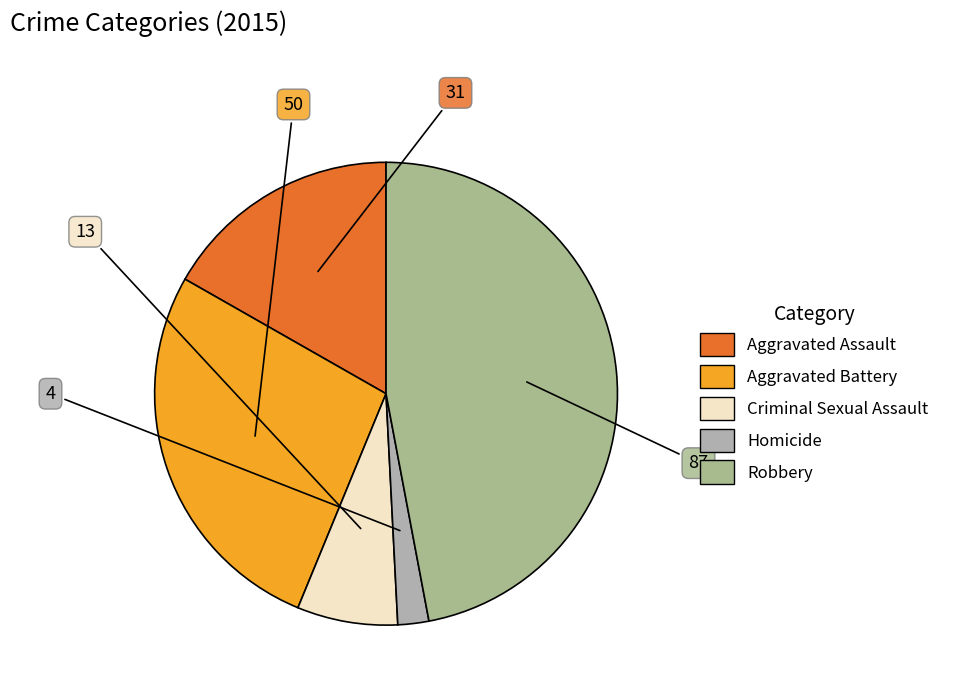

Rank the categories by value from lowest to highest.

Homicide, Criminal Sexual Assault, Aggravated Assault, Aggravated Battery, Robbery